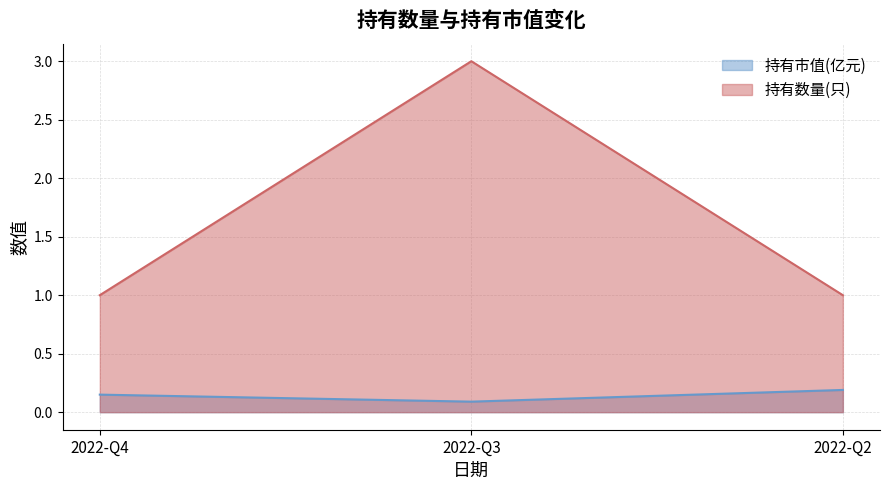

Between 2022-Q3 and 2022-Q2, which series saw the biggest shift?

持有数量(只)